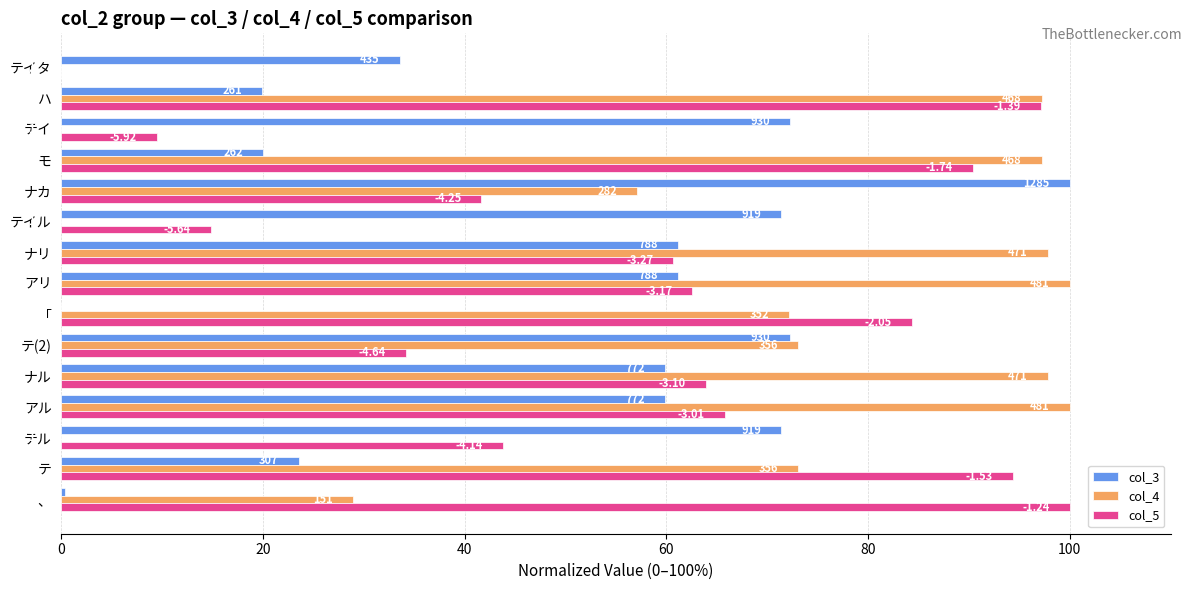

At how many categories does at least one series exceed 92?

9